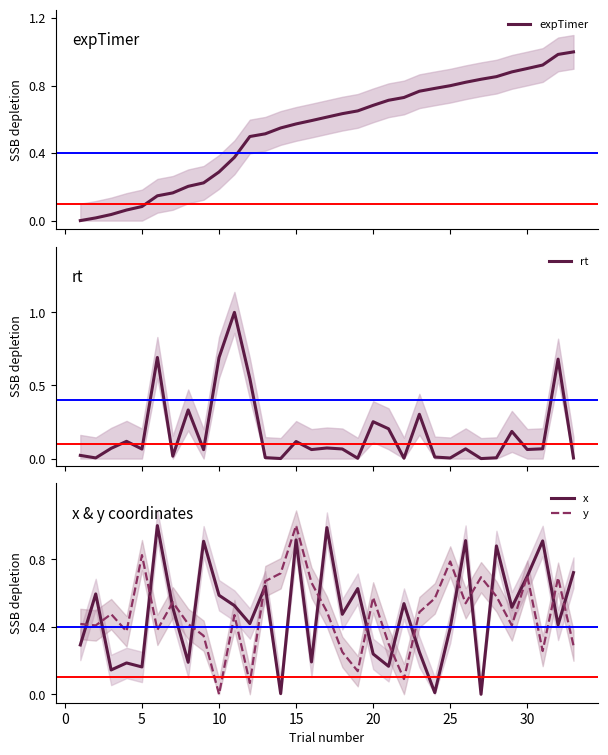

In y, how many points are lower than both neighbors (excluding endpoints)?

10